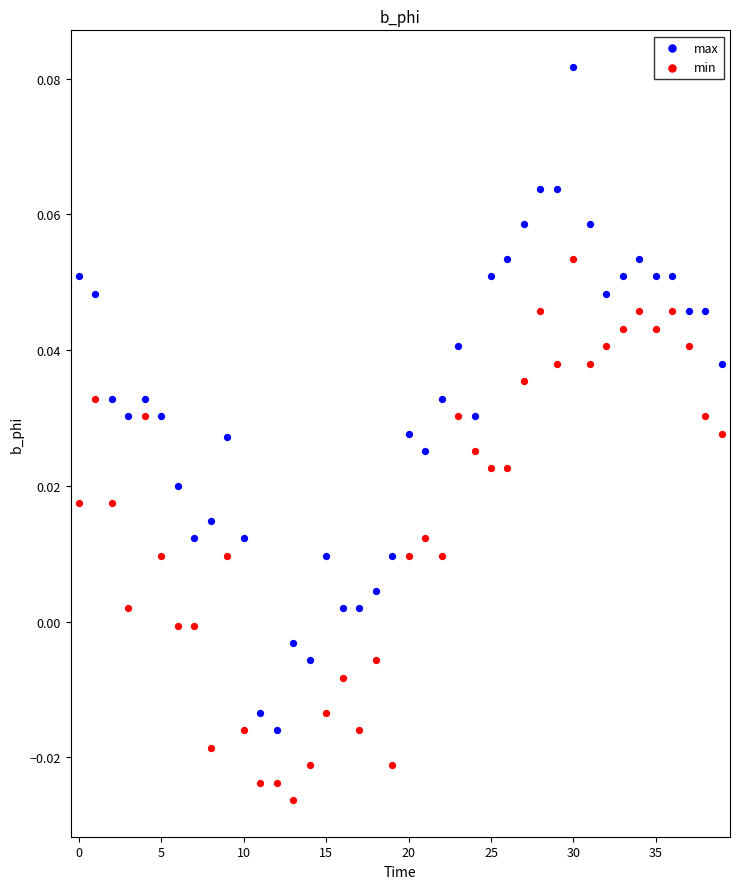

Which series has the largest Y range (max minus min)?

max